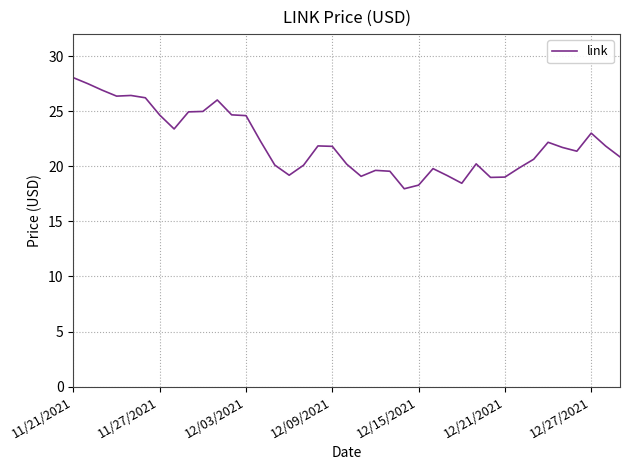

What is the minimum value shown in the chart?

18.0